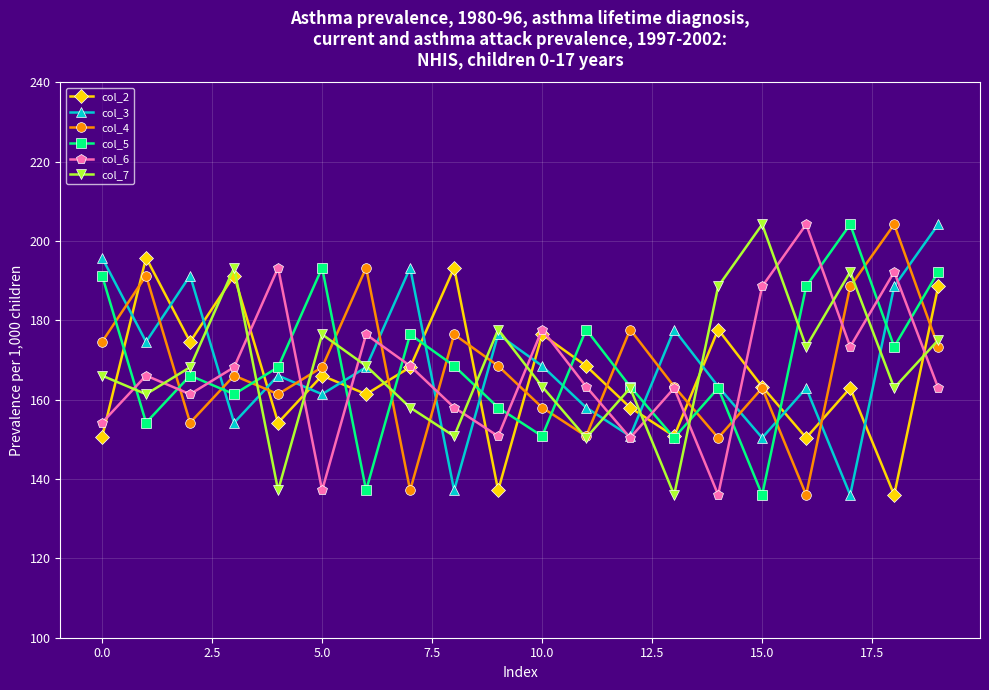

In col_6, how many points are higher than both neighbors (excluding endpoints)?

7